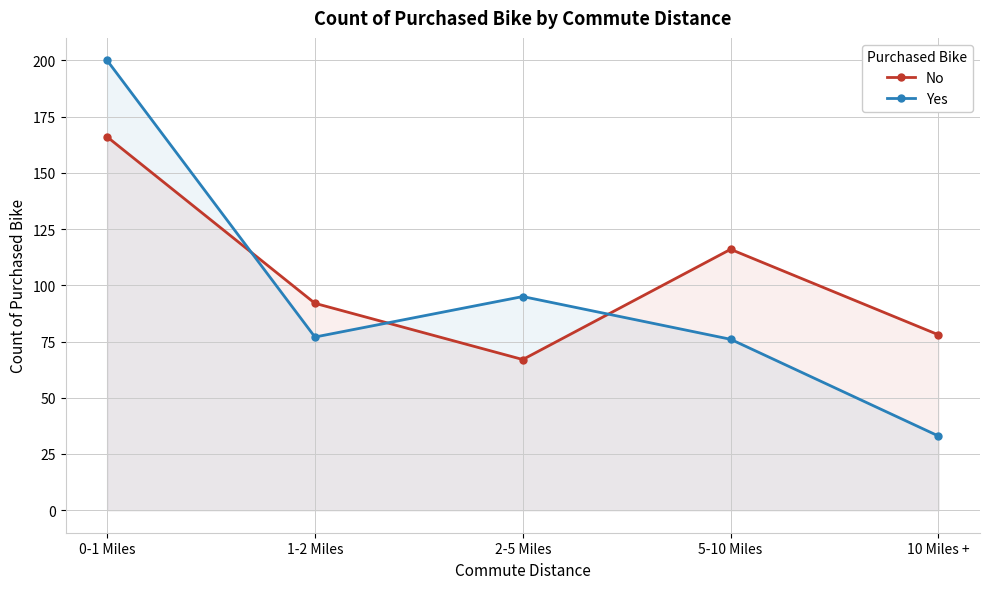

What are all the series names shown in the legend?

No, Yes